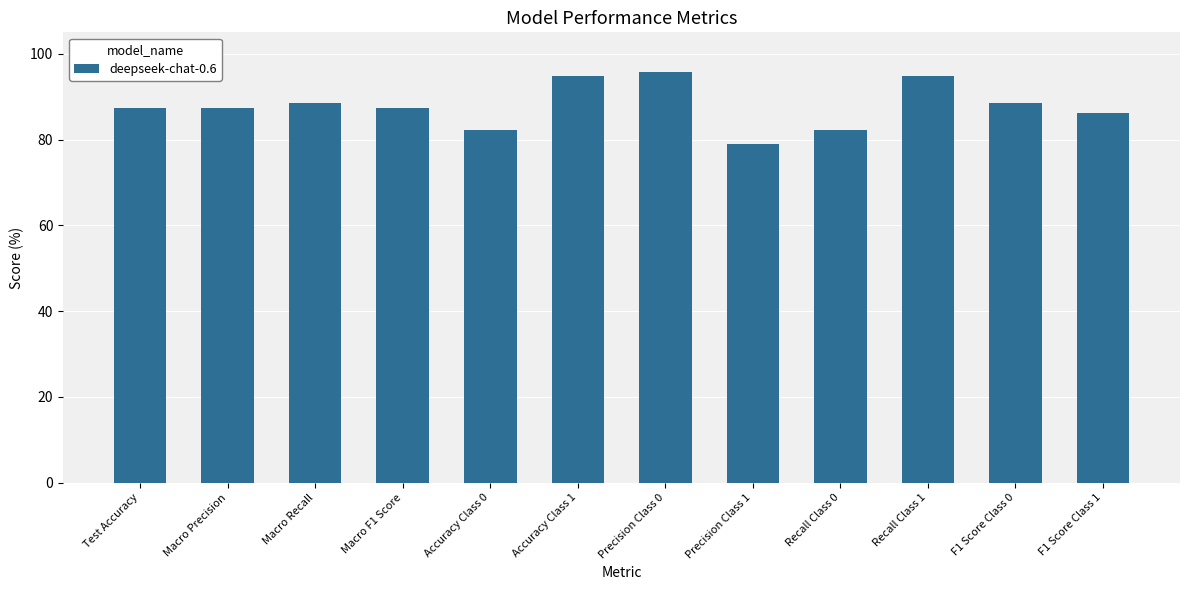

What is the value of the 9th bar from the left?

82.2